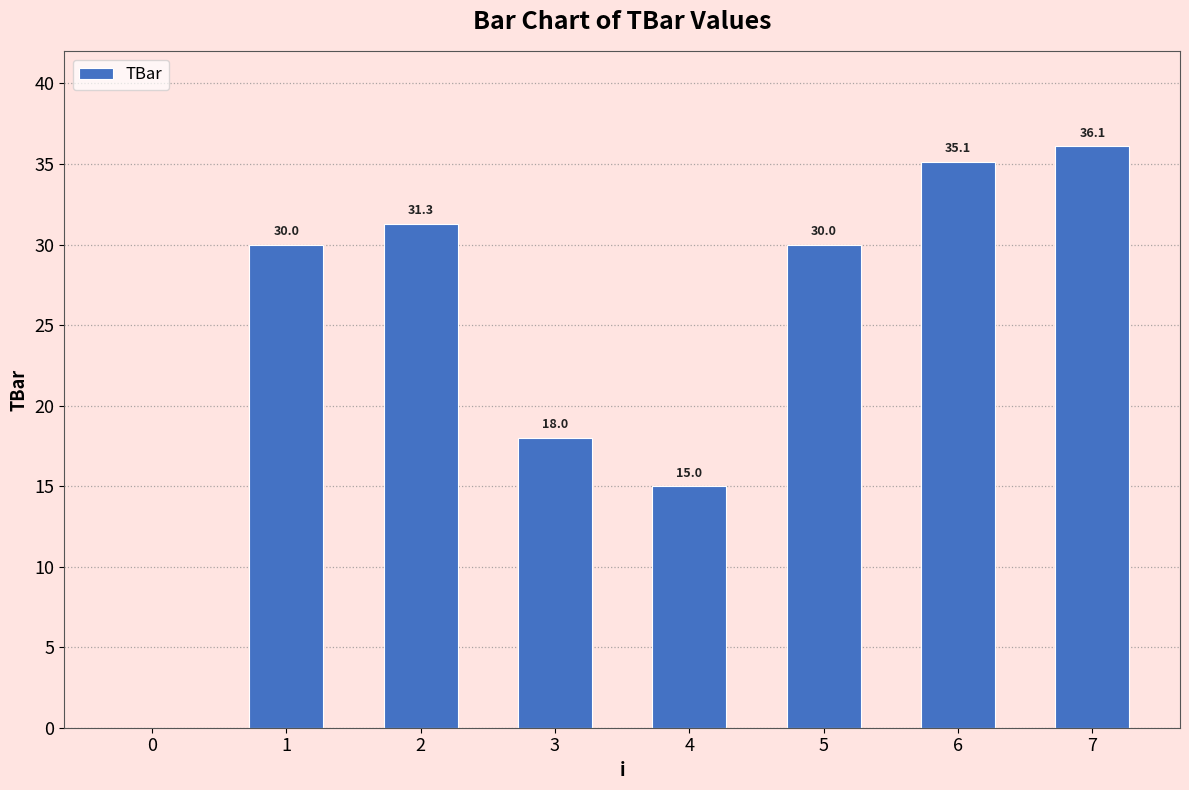

The chart shows a value of 3.7 at 3. True or false?

False